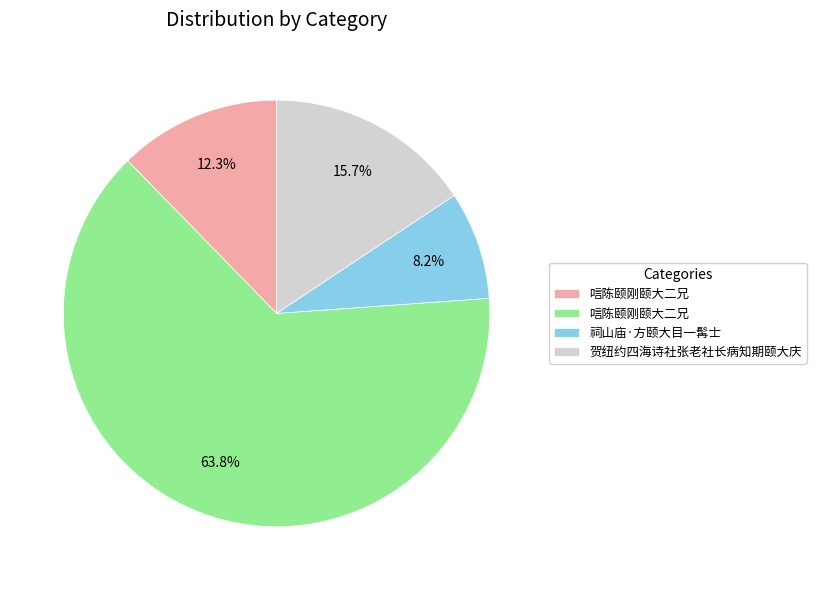

Is there any slice that represents more than half of the pie?

Yes